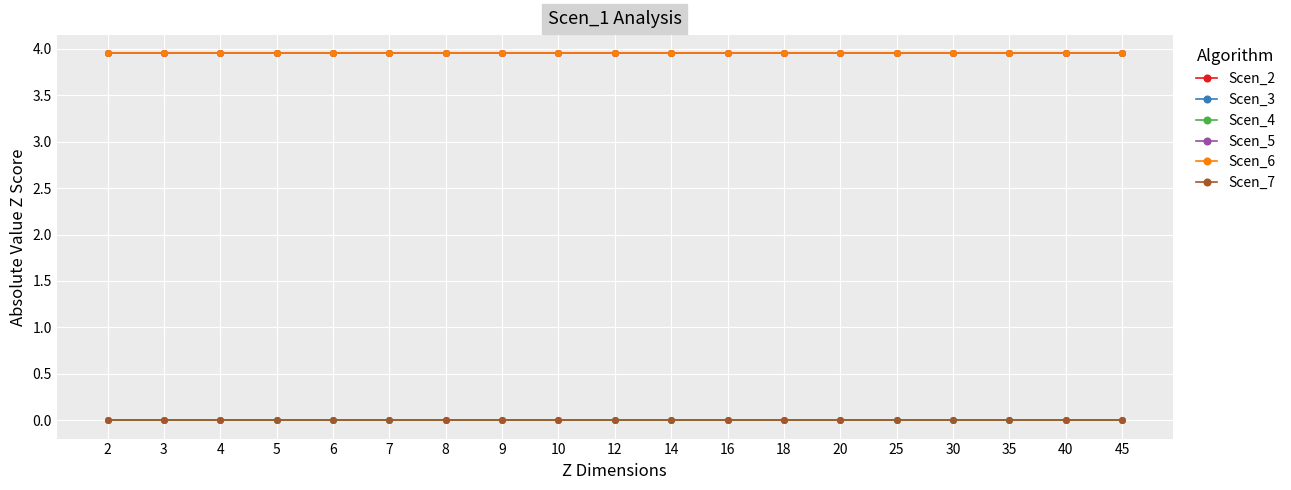

At which category is the sum across all series the highest?

2